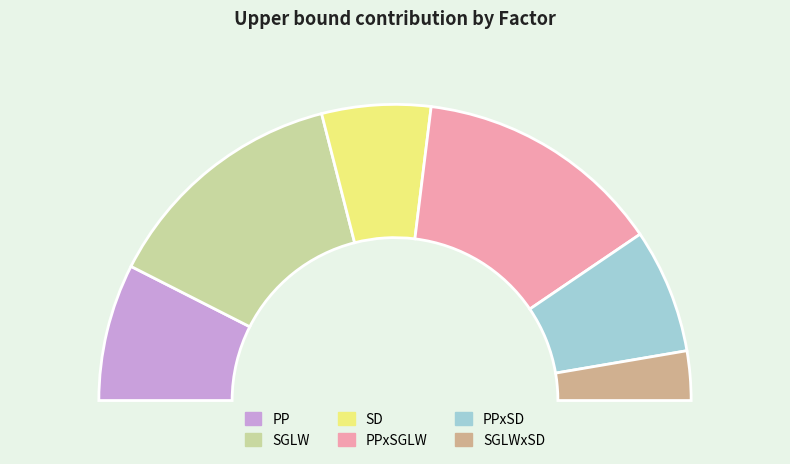

To the nearest percent, what is the difference between the largest and smallest slice percentages?

22%